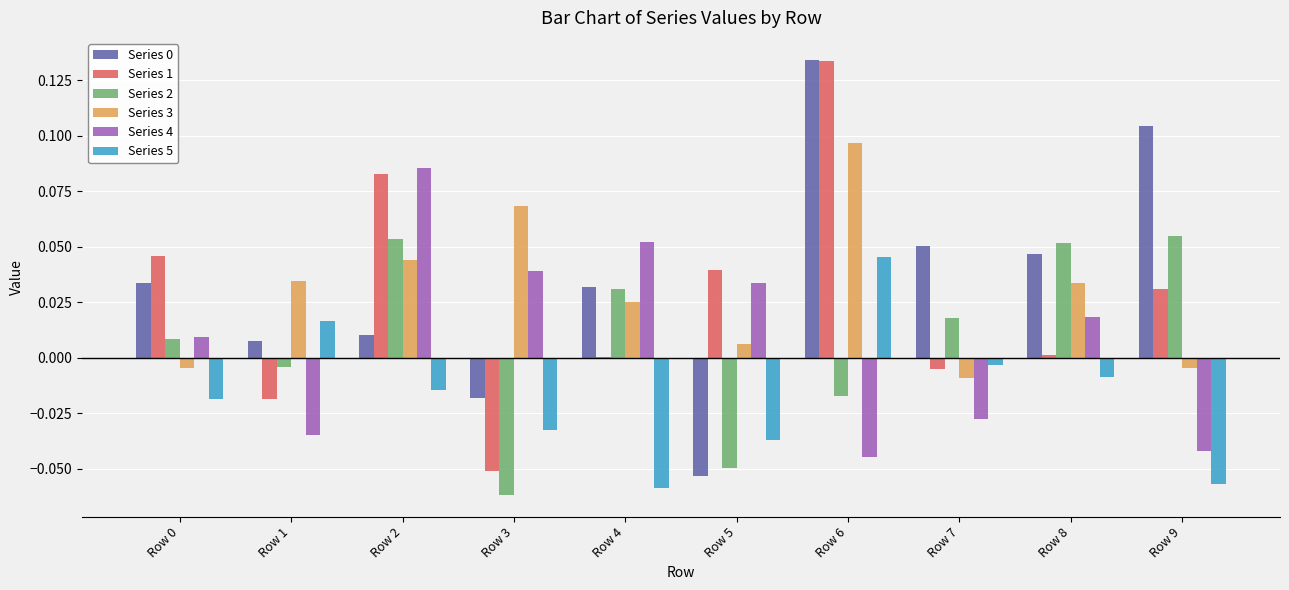

Which category has the highest value across all series?

Row 6